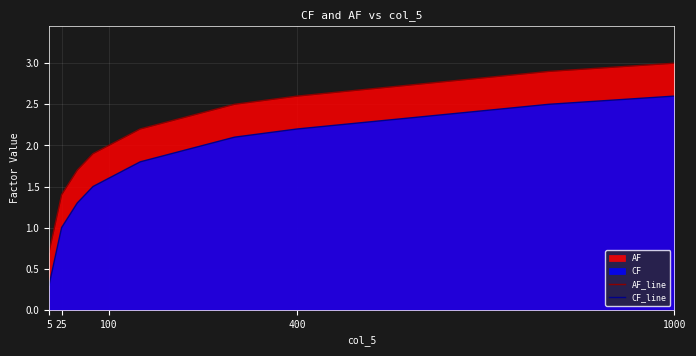

True or false: CF_line has a value of 0.3 at 5.

True